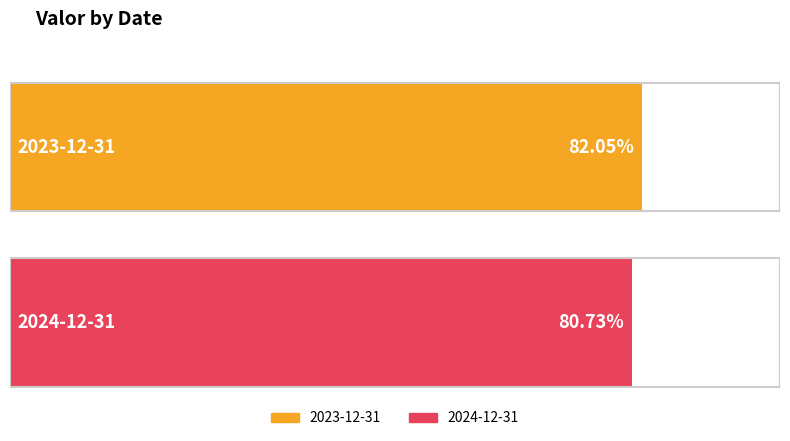

How many values exceed 82?

1